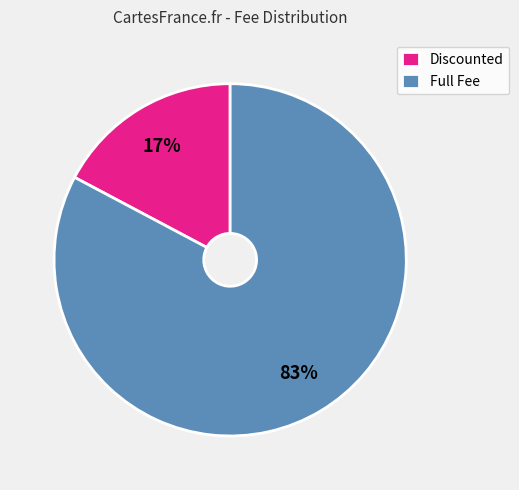

Is it true that Full Fee is 83% of the pie?

True